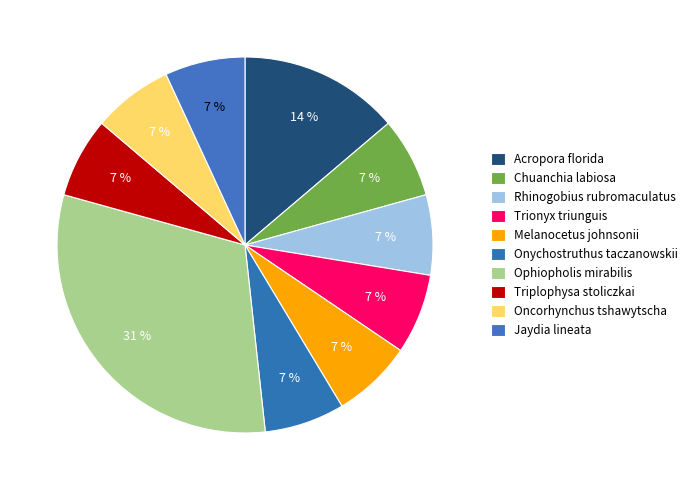

Is Melanocetus johnsonii the majority of the pie?

No